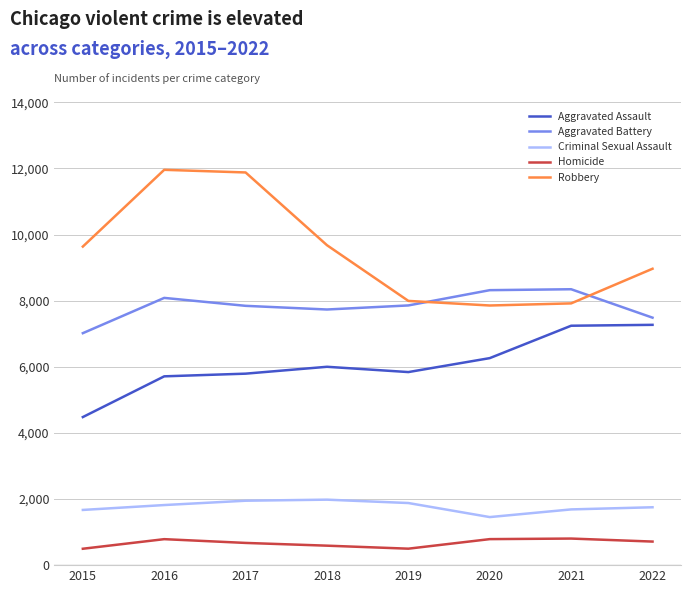

What is the sum of the Robbery values at 2020 and 2015?

17493